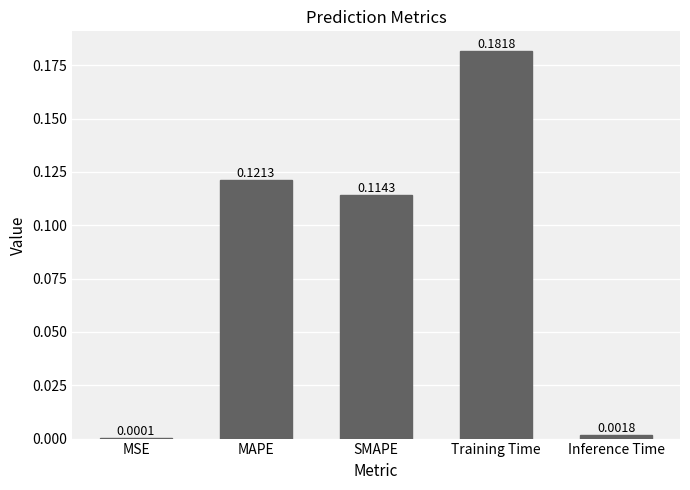

Which category has the highest value across all series?

Training Time